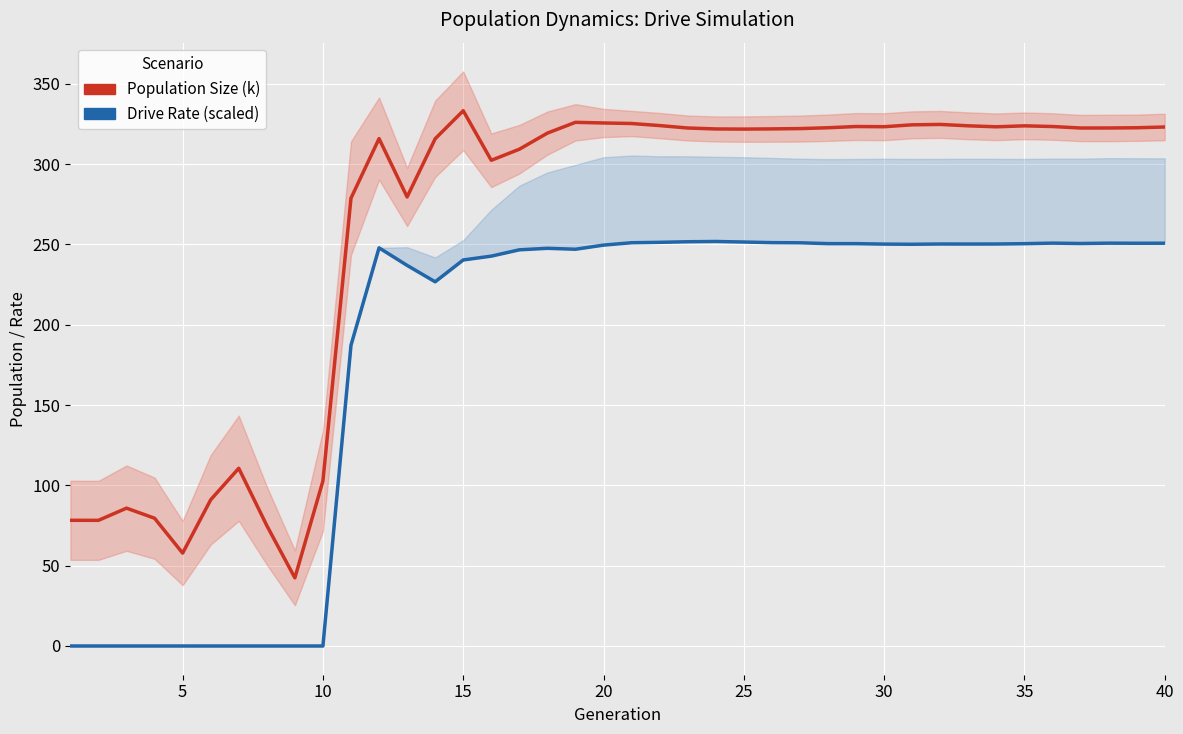

How many categories are shown in the chart?

40